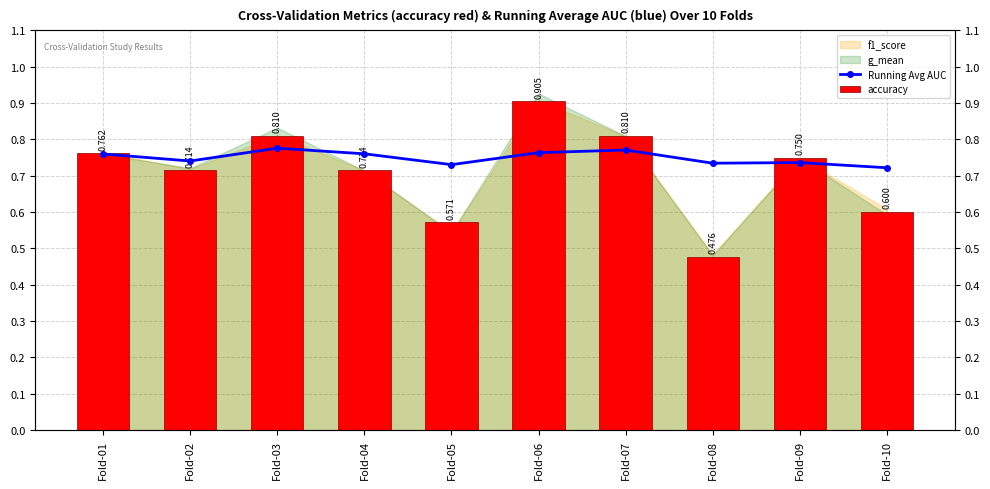

What is the minimum value shown in the chart?

0.5